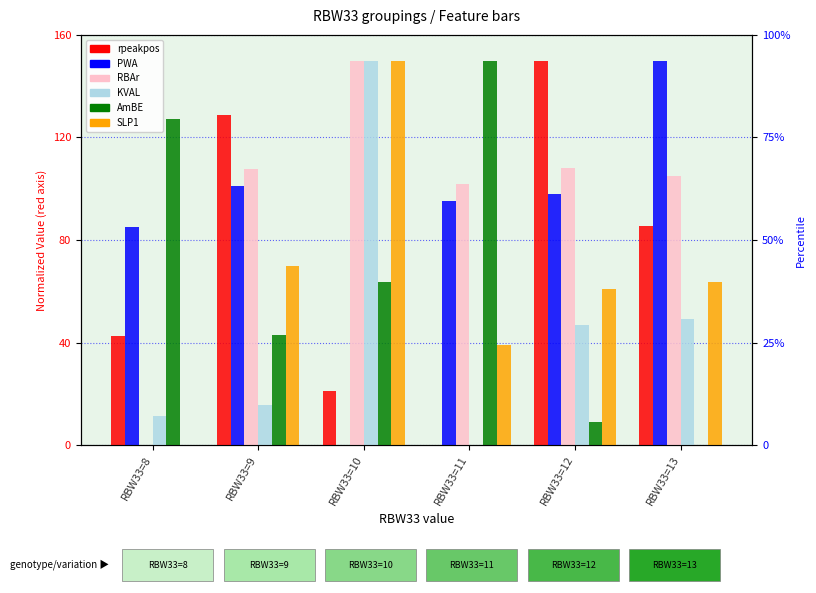

Reading right to left, extract all data points from this chart.

rpeakpos: RBW33=13=85.5	RBW33=12=150.0	RBW33=11=0.0	RBW33=10=21.3	RBW33=9=128.7	RBW33=8=42.5
PWA: RBW33=13=150.0	RBW33=12=97.9	RBW33=11=95.1	RBW33=10=0.0	RBW33=9=101.2	RBW33=8=85.2
RBAr: RBW33=13=104.9	RBW33=12=108.2	RBW33=11=101.7	RBW33=10=150.0	RBW33=9=107.5	RBW33=8=0.0
KVAL: RBW33=13=49.4	RBW33=12=47.0	RBW33=11=0.0	RBW33=10=150.0	RBW33=9=15.5	RBW33=8=11.5
AmBE: RBW33=13=0.0	RBW33=12=9.1	RBW33=11=150.0	RBW33=10=63.7	RBW33=9=42.9	RBW33=8=127.1
SLP1: RBW33=13=63.8	RBW33=12=60.7	RBW33=11=38.9	RBW33=10=150.0	RBW33=9=70.0	RBW33=8=0.0